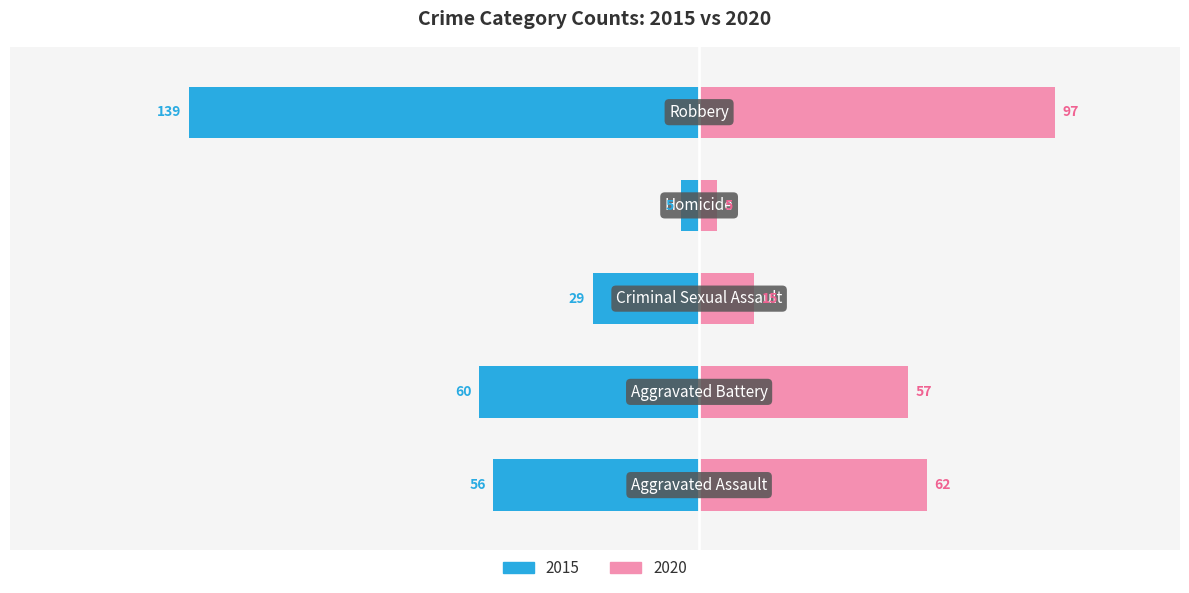

At which category is the sum across all series the highest?

Robbery